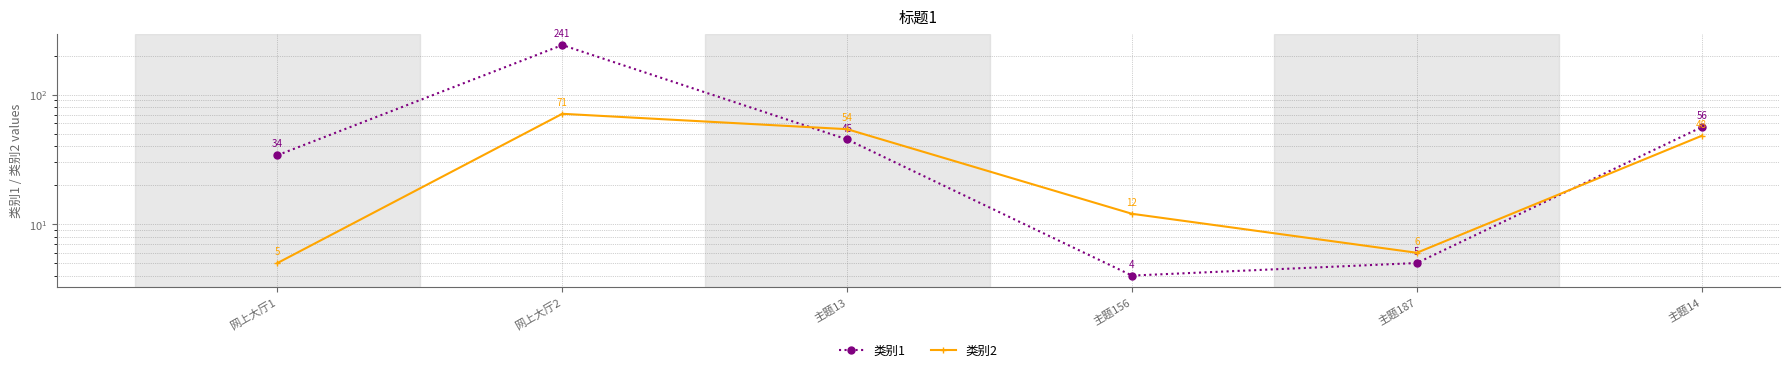

Rank the series at 主题187 from highest to lowest value.

类别2, 类别1